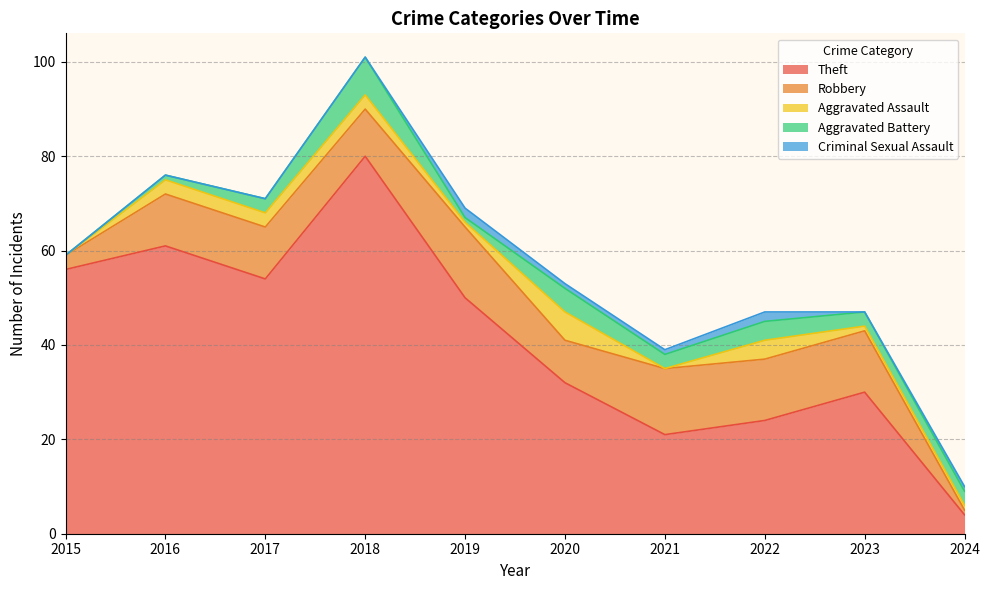

Does the chart have visible grid lines?

Yes